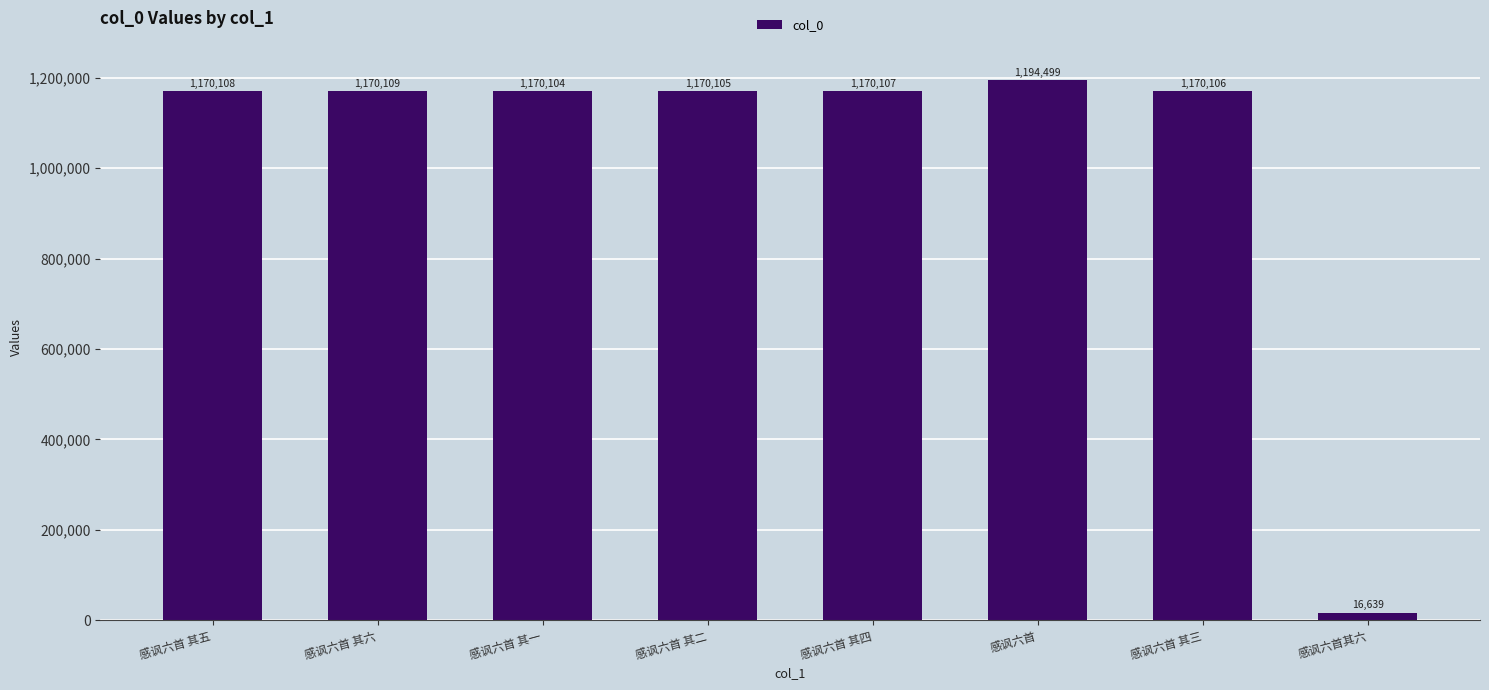

What is the label of the 6th bar from the left?

感讽六首